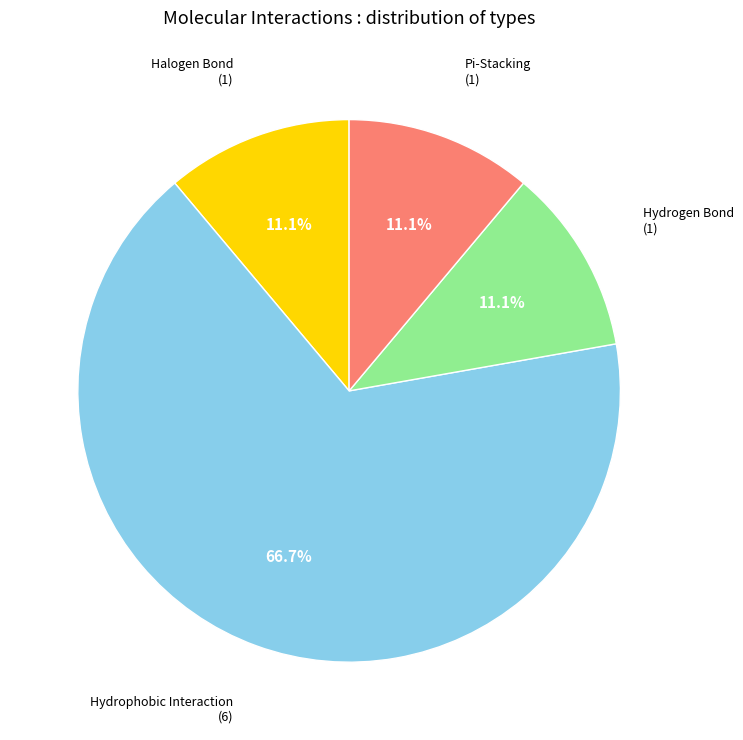

Which category accounts for the majority?

Hydrophobic Interaction